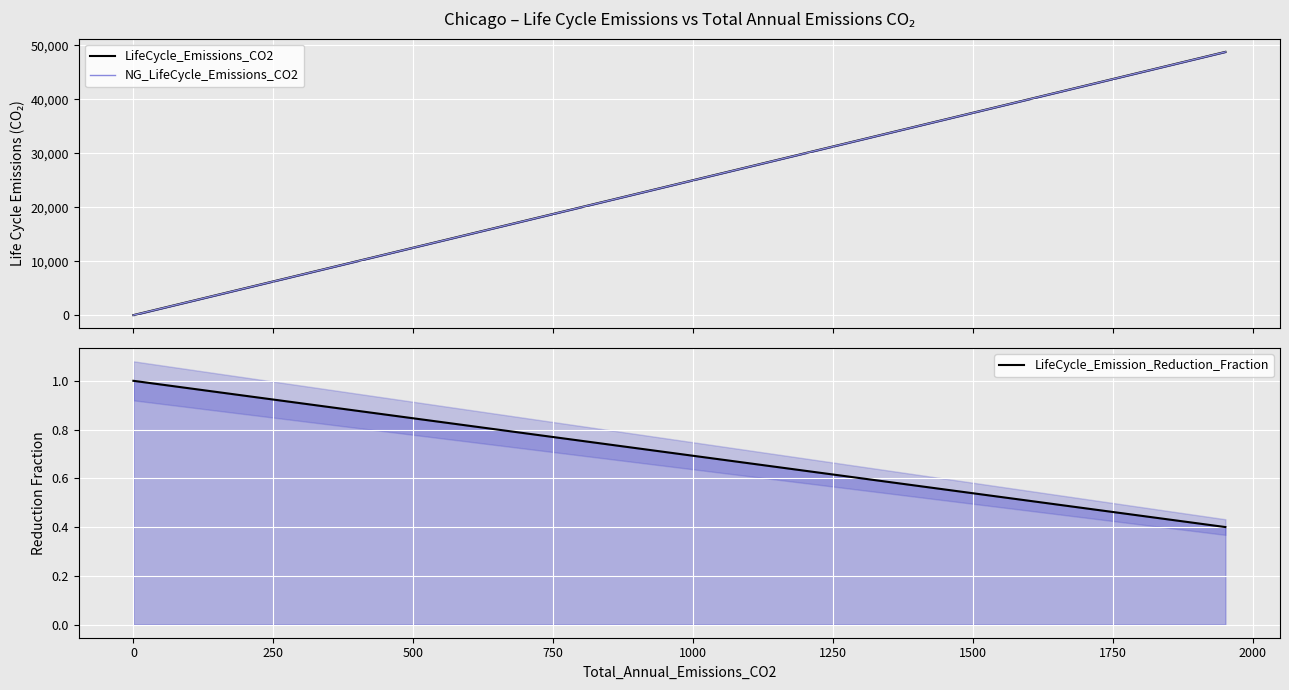

What are all the series names shown in the legend?

LifeCycle_Emissions_CO2, NG_LifeCycle_Emissions_CO2, LifeCycle_Emission_Reduction_Fraction